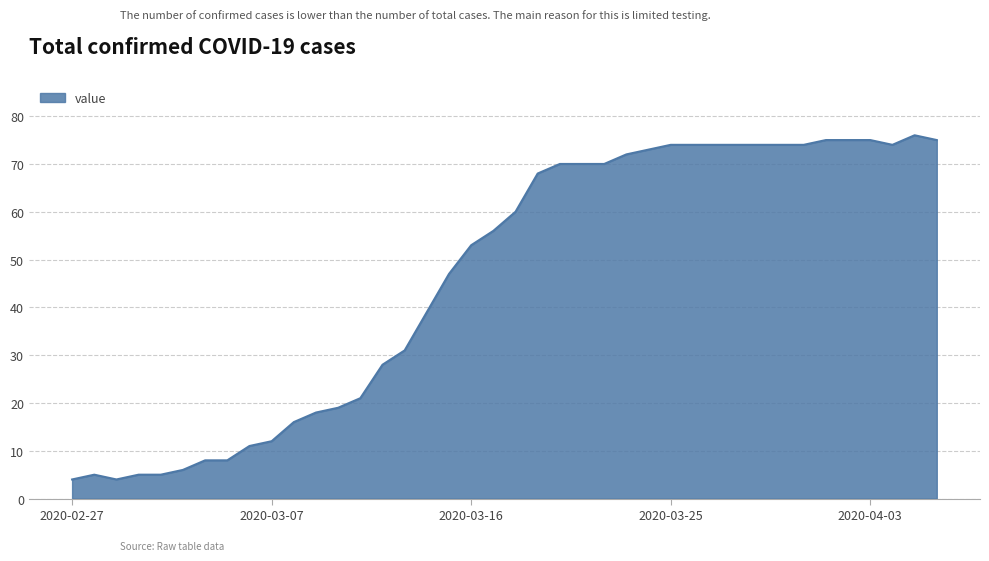

What is the minimum value shown in the chart?

4